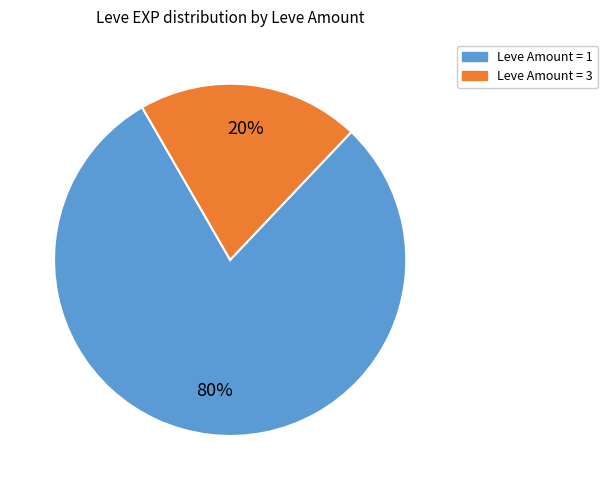

Does any single category account for the majority?

Yes